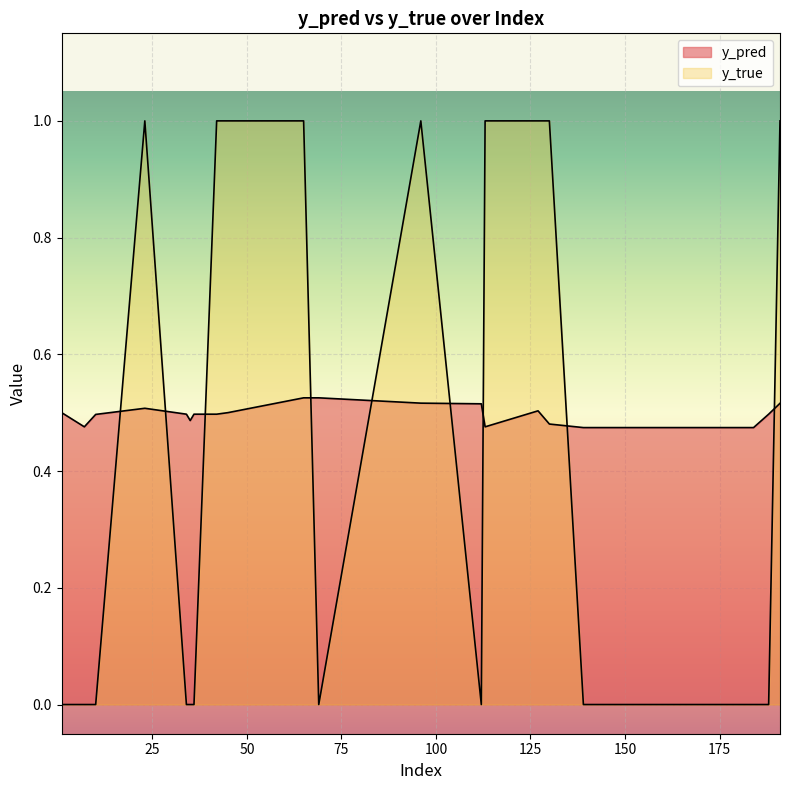

What value does the y_pred series have at 42?

0.5